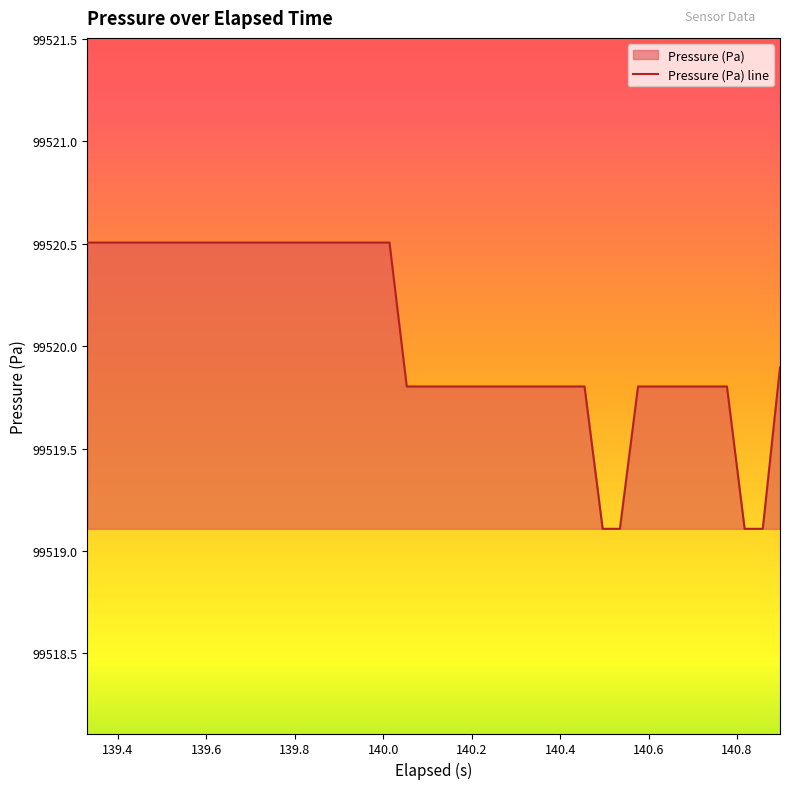

What is the maximum value shown in the chart?

99520.5